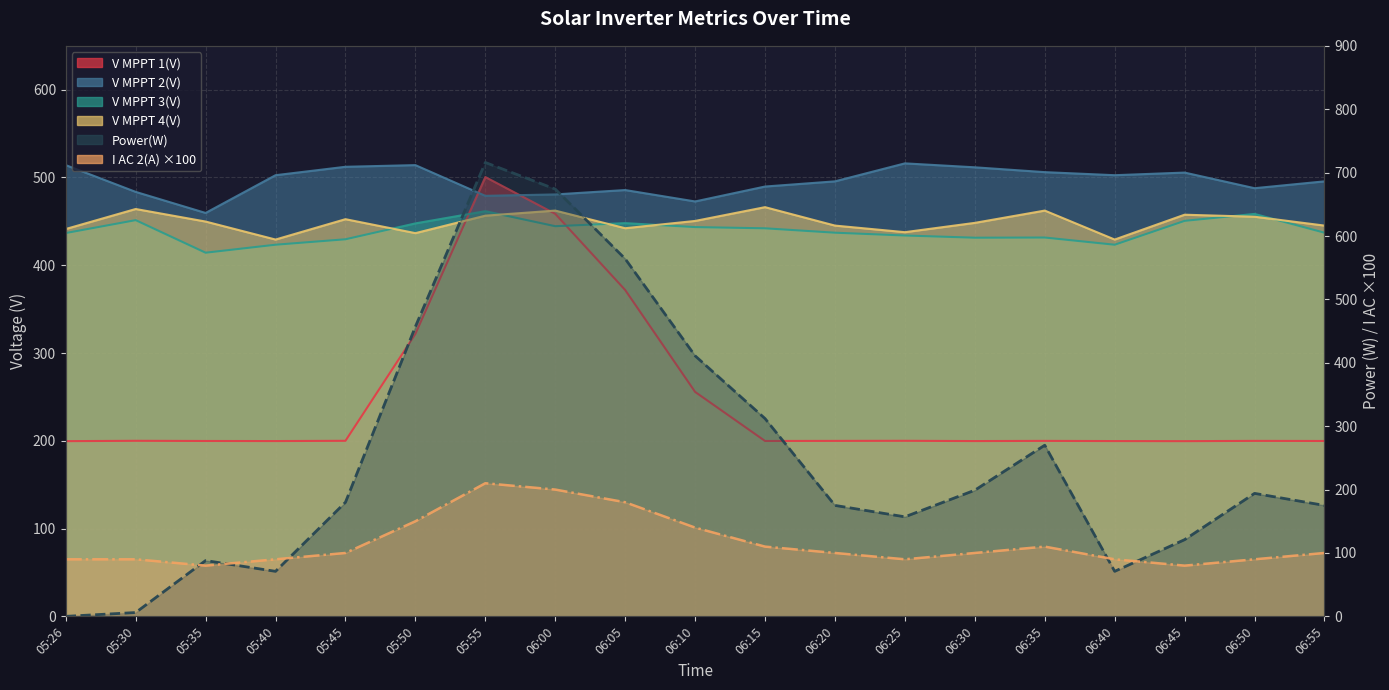

Does the chart display data point markers on the line(s)?

No